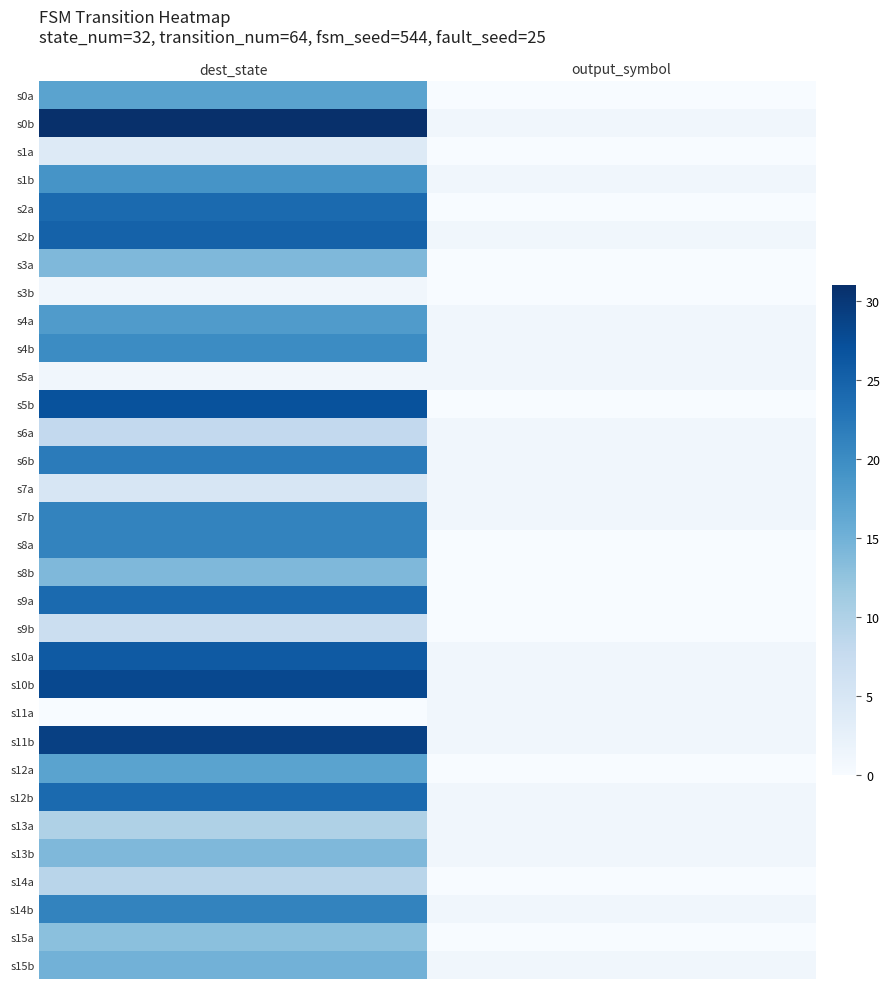

What is the spread (max minus min) of values at dest_state?

31